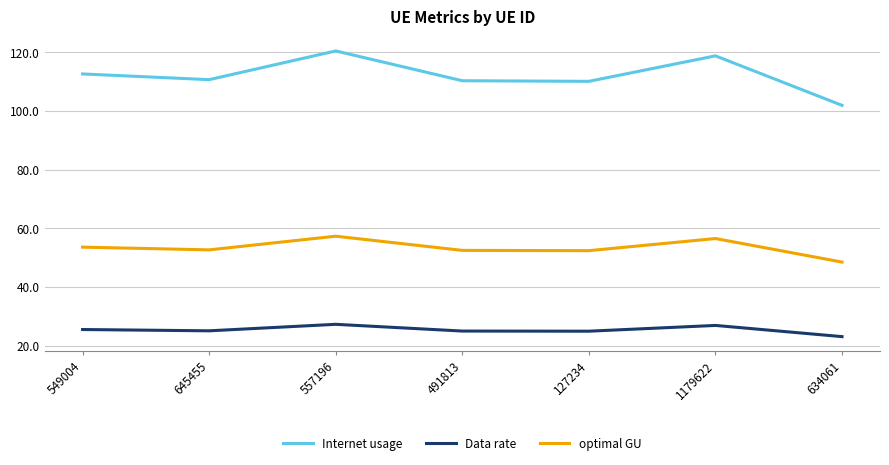

What is the spread (max minus min) of values at 557196?

93.2